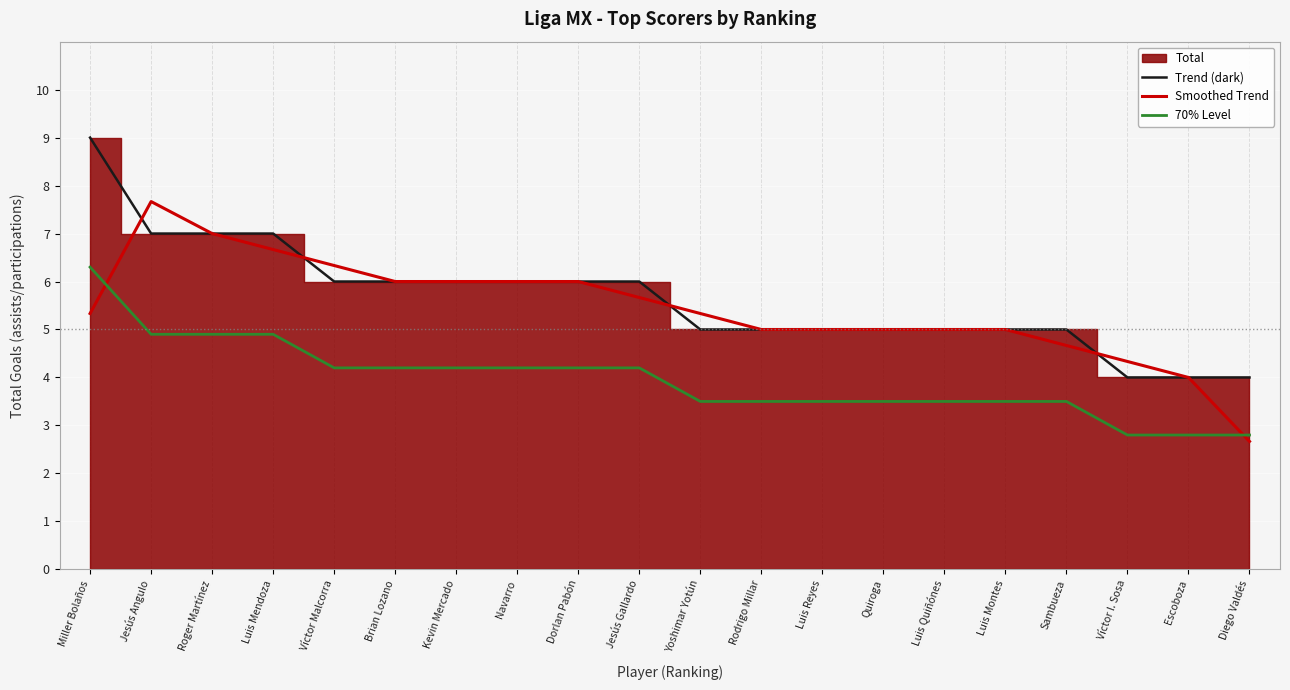

Is the value of Trend (dark) at Yoshimar Yotún greater than the value of Smoothed Trend at Yoshimar Yotún?

No